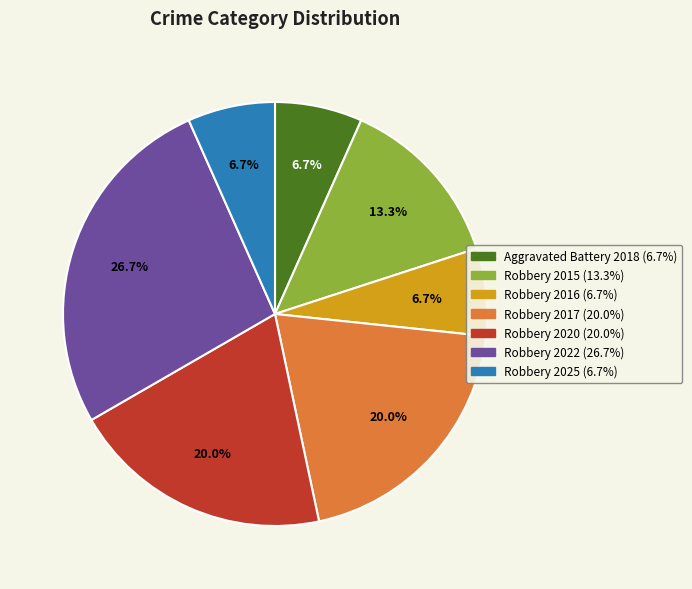

To the nearest percent, what portion does Aggravated Battery 2018 represent?

7%